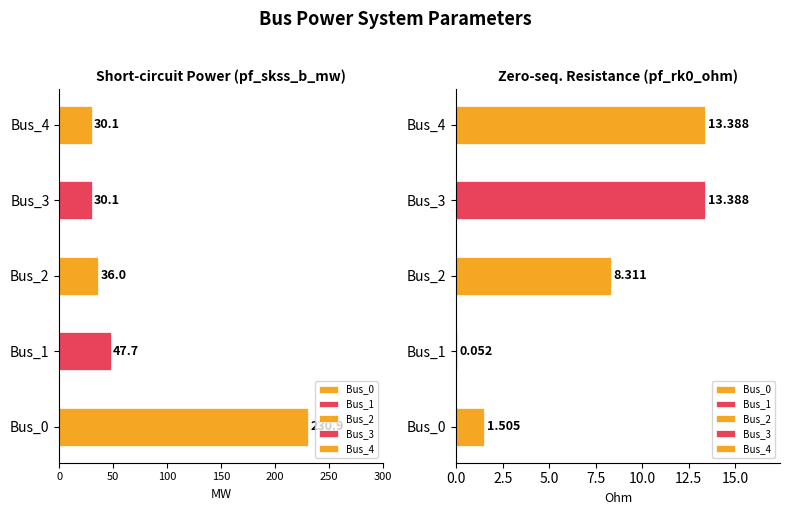

How many bars are there in total?

10